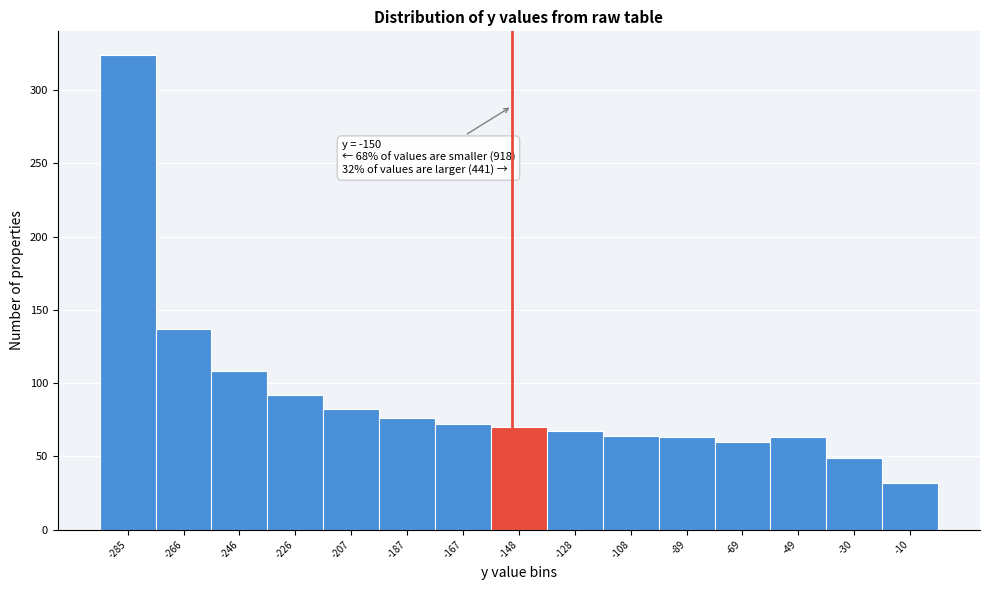

Over which range of the x-axis is the bar tallest?

-296 to -276